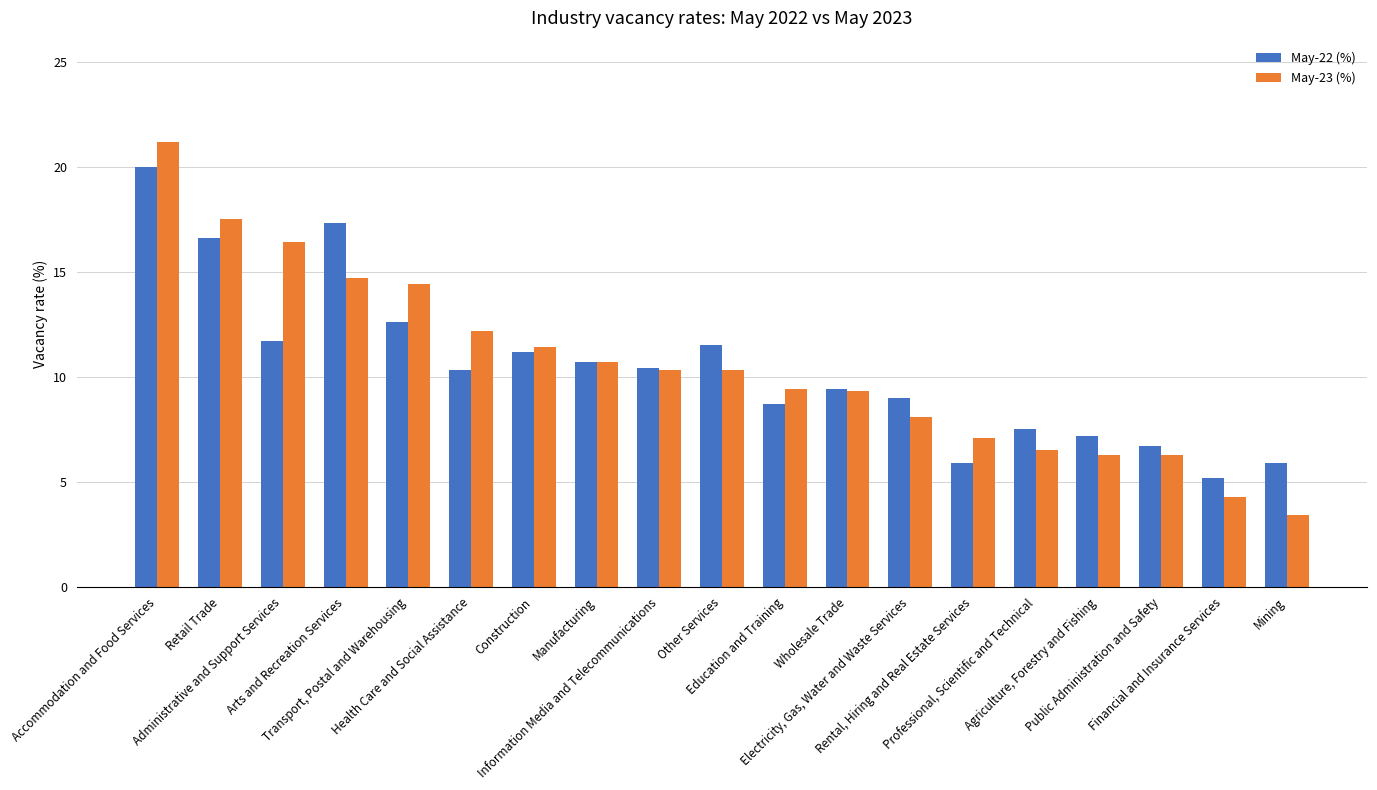

What is the label of the 7th bar from the right?

Electricity, Gas, Water and Waste Services